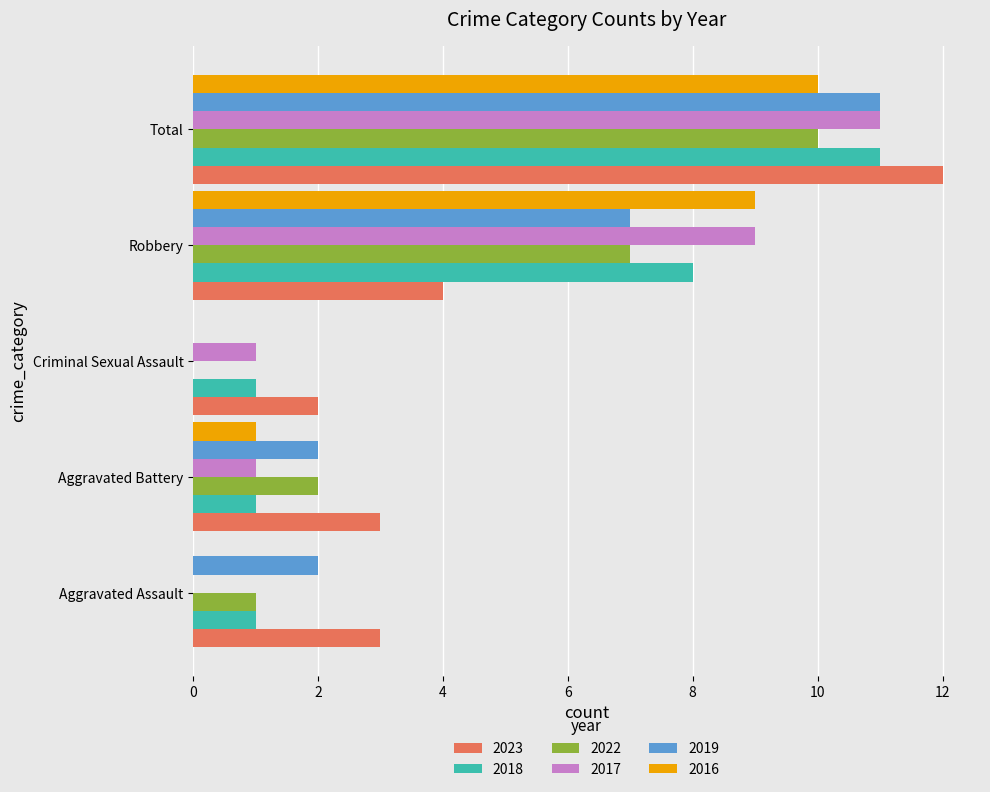

How many positive values does the 2017 series have?

4